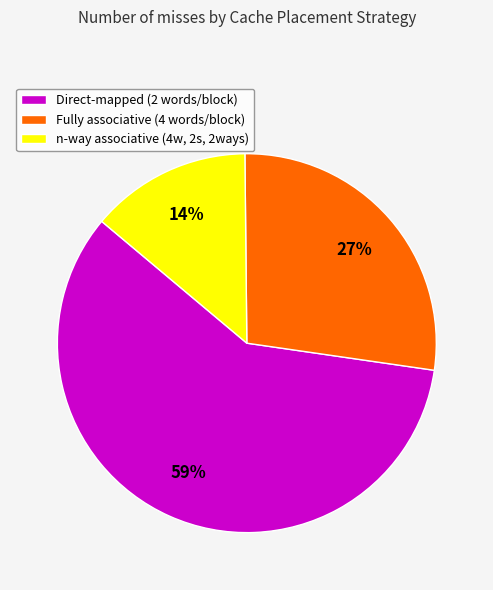

Is it true that n-way associative is 4% of the pie?

False